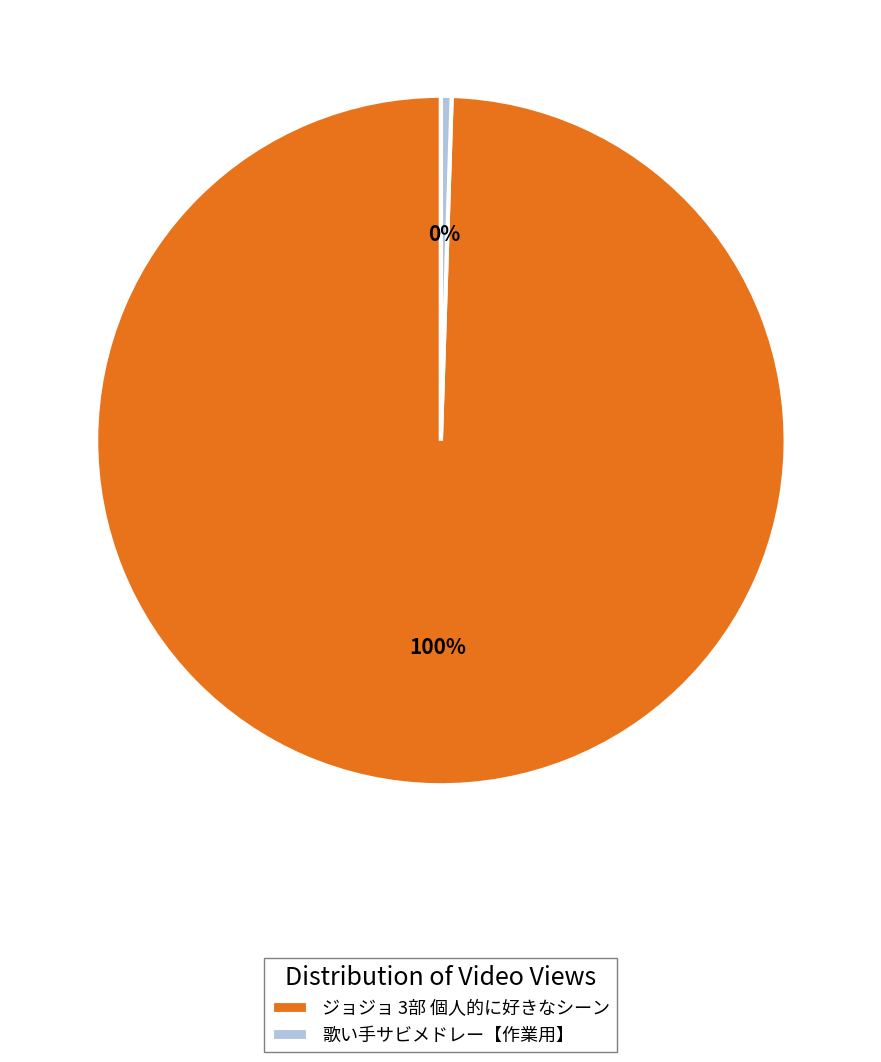

How many segments does this pie chart have?

2